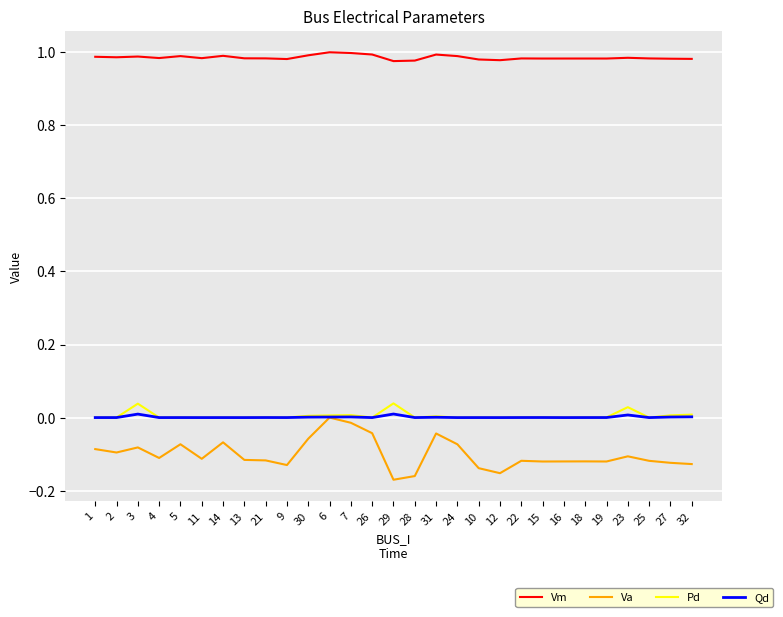

What position from the left is 4?

4